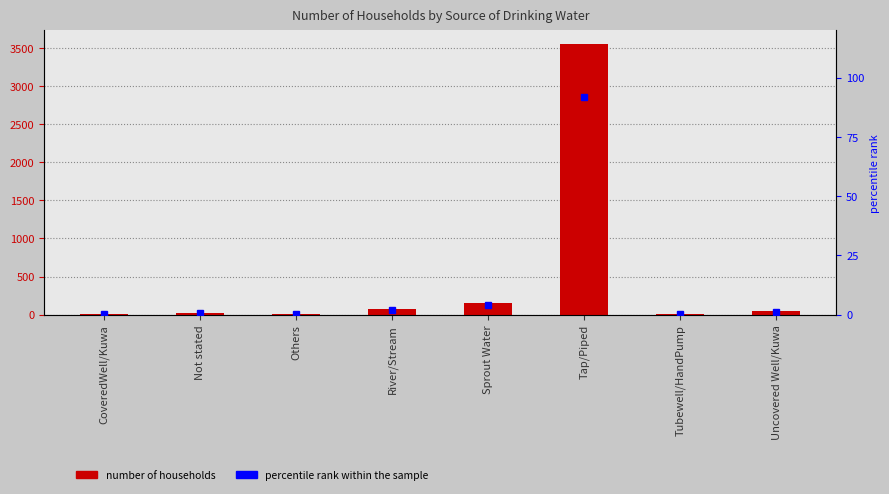

Reading left to right, list all the values displayed in this chart.

Number of Households: 3.0	24.0	2.0	79.0	156.0	3555.0	2.0	48.0
percentile rank within the sample: 0.1	0.6	0.1	2.0	4.0	91.9	0.1	1.2